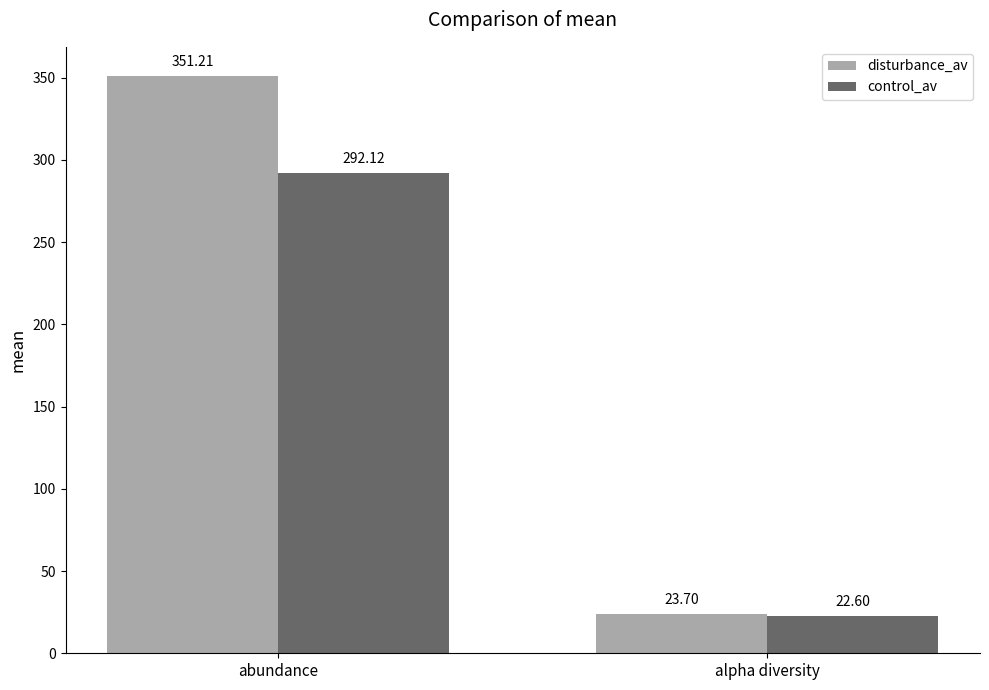

What is the minimum value for control_av?

22.6